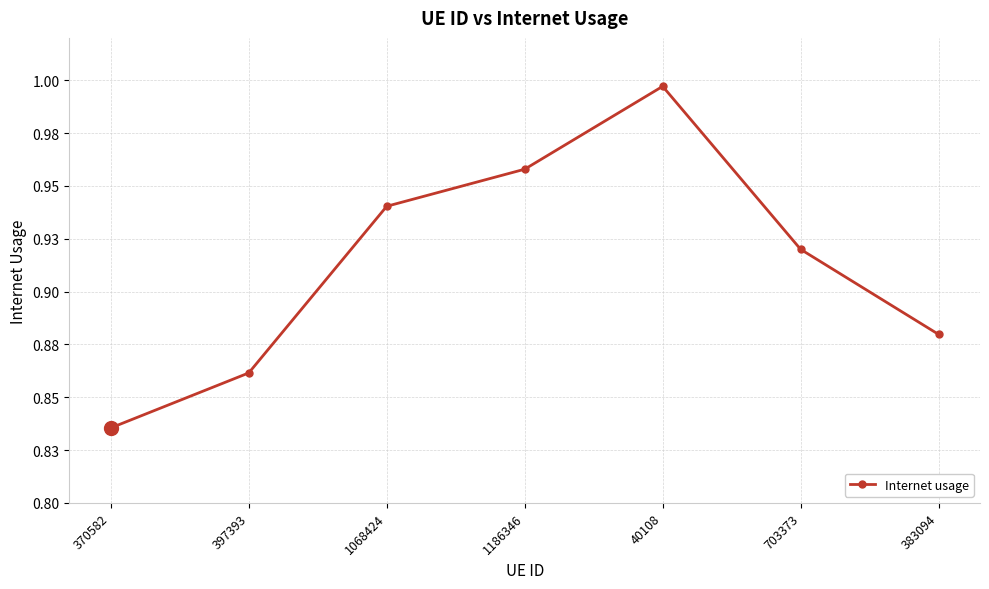

Does the chart have visible grid lines?

Yes